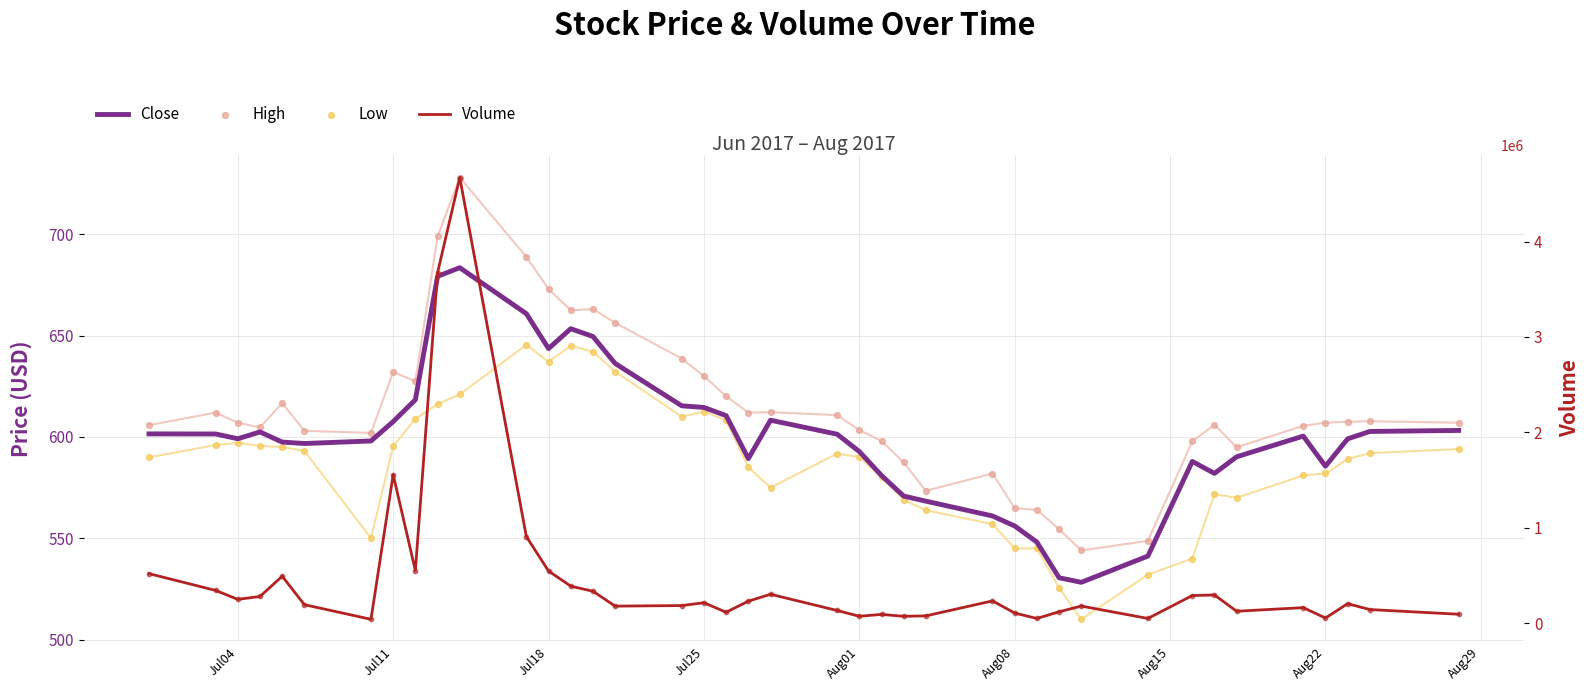

Which series contains the lowest Y value?

Low